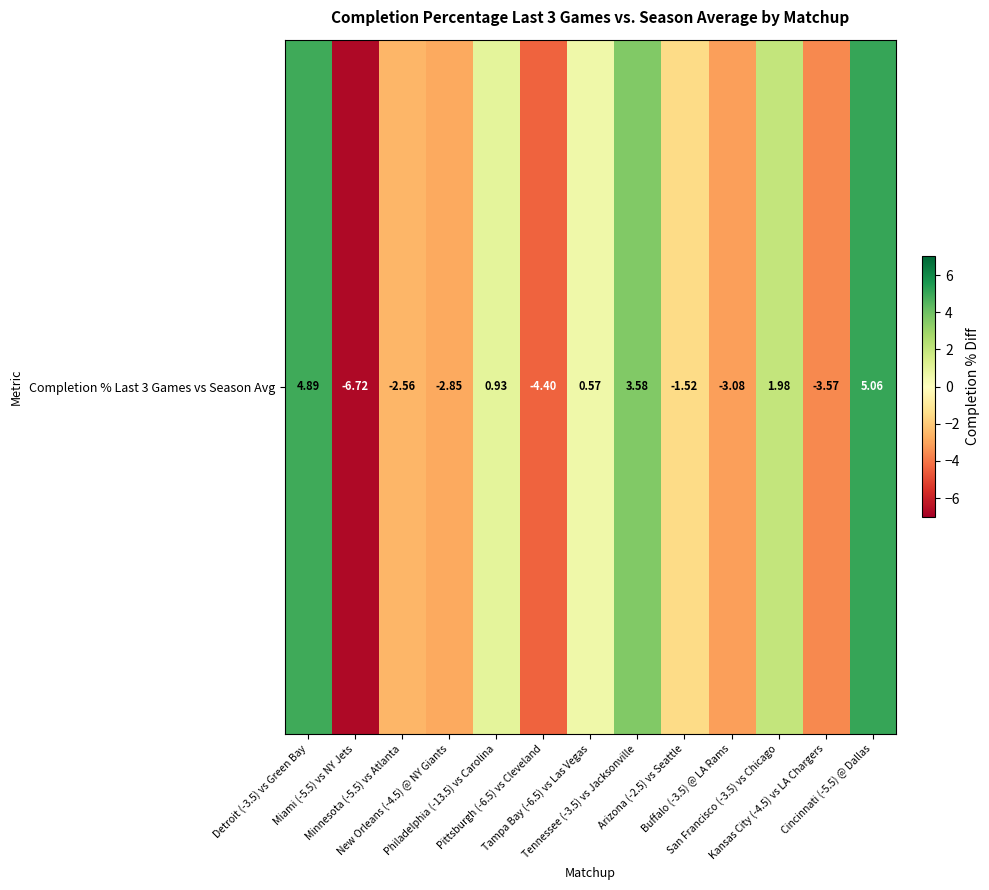

Reading left to right, transcribe all the data shown in this chart.

Detroit (-3.5) vs Green Bay=4.9	Miami (-5.5) vs NY Jets=-6.7	Minnesota (-5.5) vs Atlanta=-2.6	New Orleans (-4.5) @ NY Giants=-2.8	Philadelphia (-13.5) vs Carolina=0.9	Pittsburgh (-6.5) vs Cleveland=-4.4	Tampa Bay (-6.5) vs Las Vegas=0.6	Tennessee (-3.5) vs Jacksonville=3.6	Arizona (-2.5) vs Seattle=-1.5	Buffalo (-3.5) @ LA Rams=-3.1	San Francisco (-3.5) vs Chicago=2.0	Kansas City (-4.5) vs LA Chargers=-3.6	Cincinnati (-5.5) @ Dallas=5.1